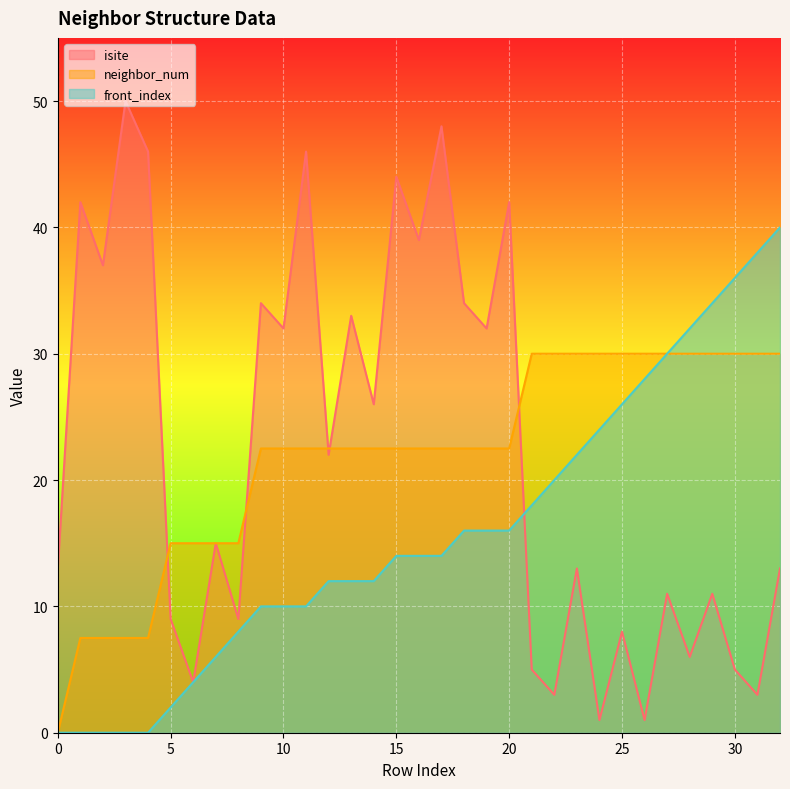

The value of isite at 17 is 79.6. True or false?

False